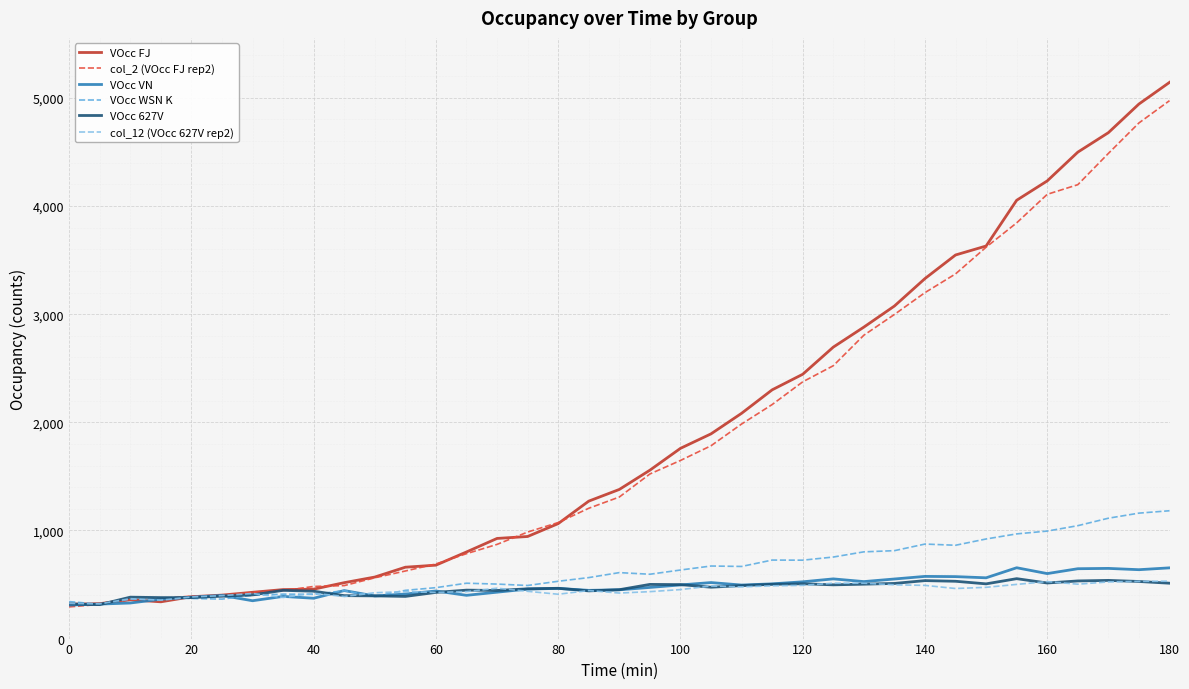

Which series has the largest range (max minus min)?

VOcc FJ